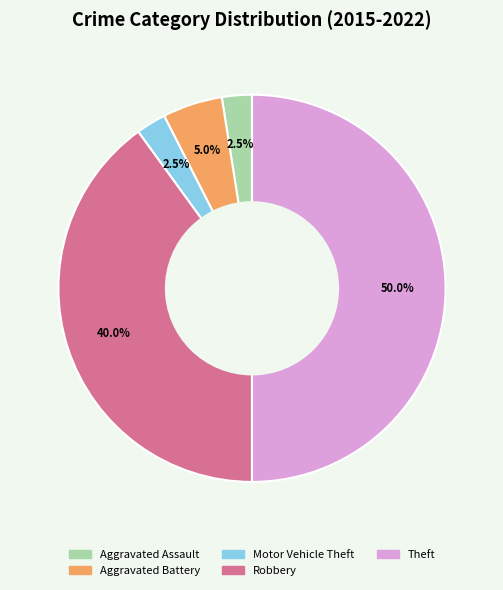

Do Theft and Motor Vehicle Theft together represent more than half of the pie?

Yes